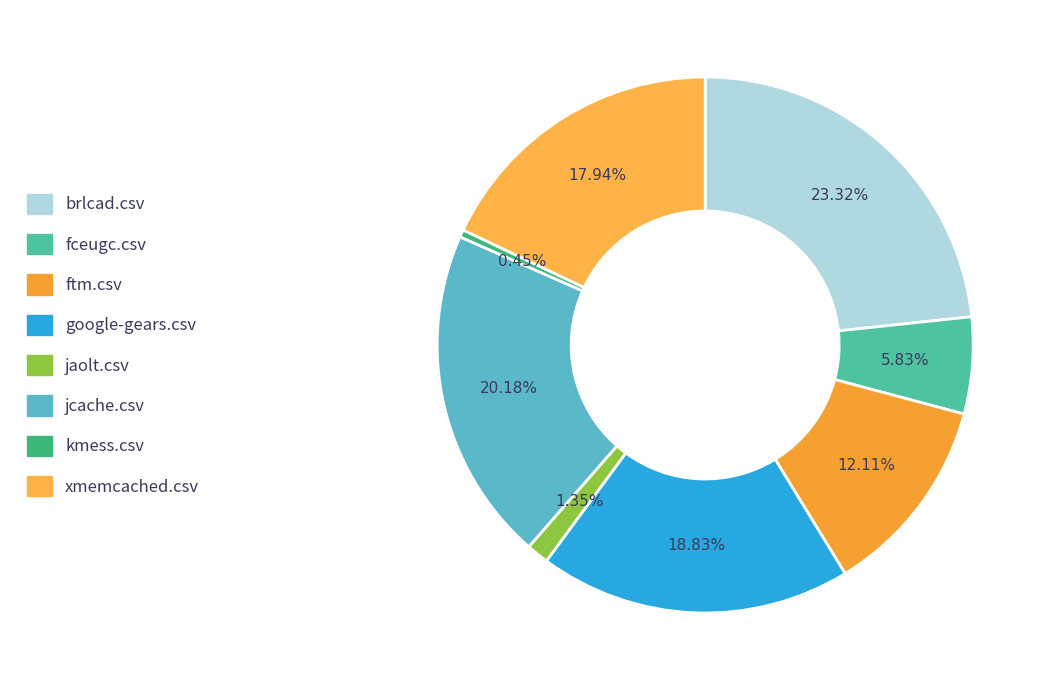

Does xmemcached.csv account for over 50% of the chart?

No